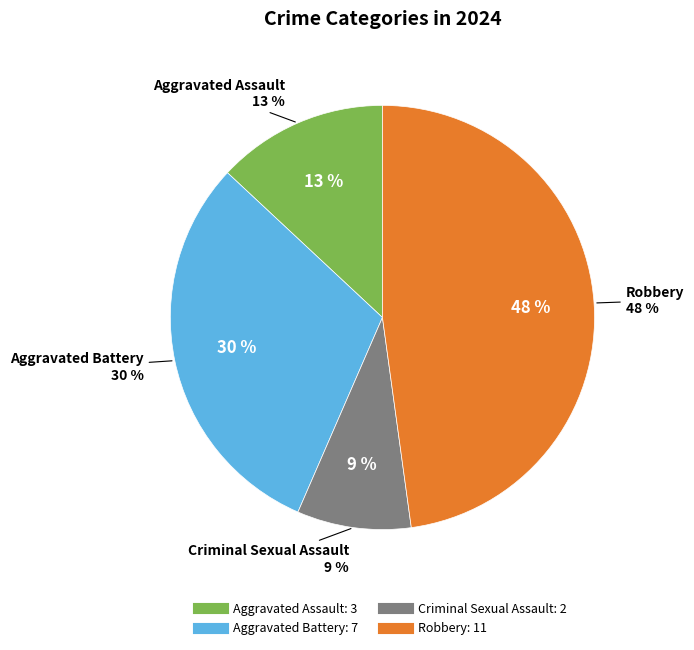

To the nearest percent, what is the combined percentage of Aggravated Battery and Aggravated Assault?

43%